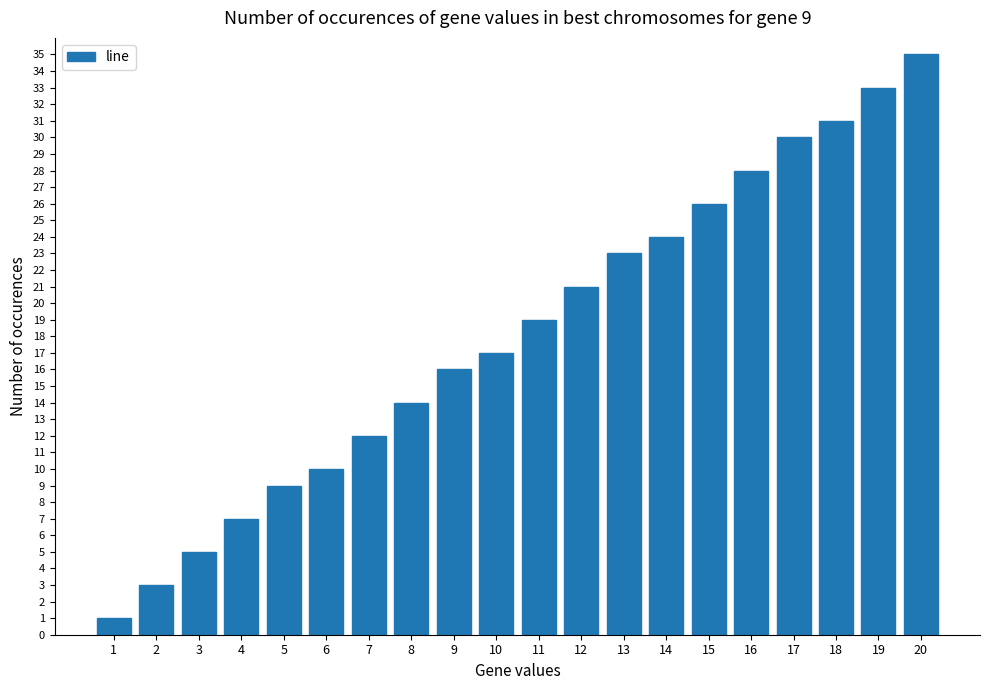

The value at 5 is 12. True or false?

False